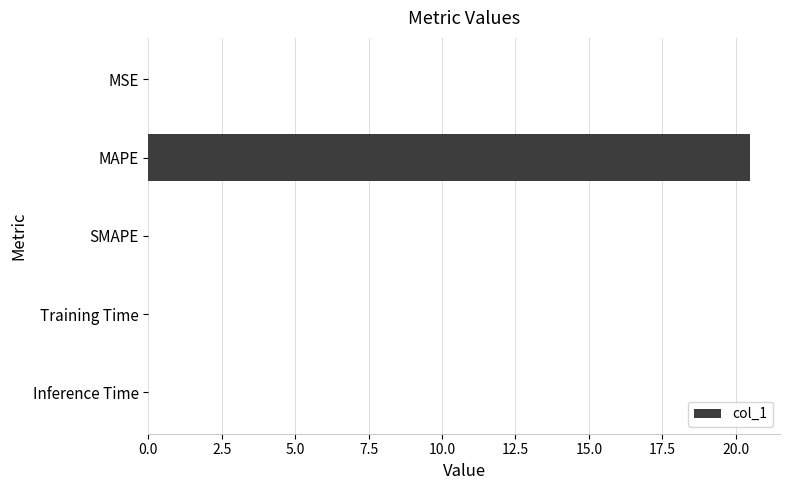

What is the greatest value displayed?

20.5